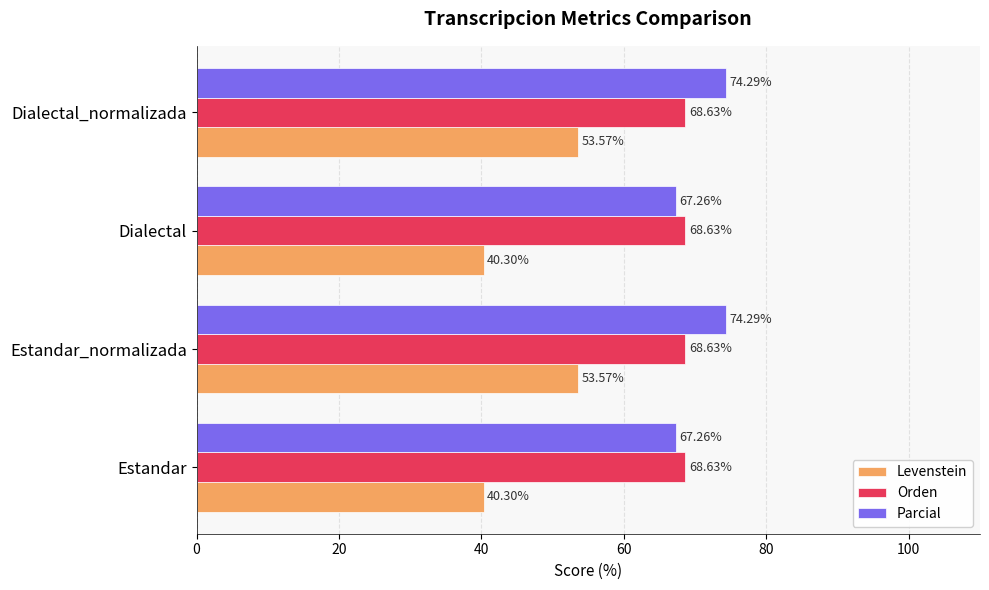

What is the sum of all Levenstein values?

187.7